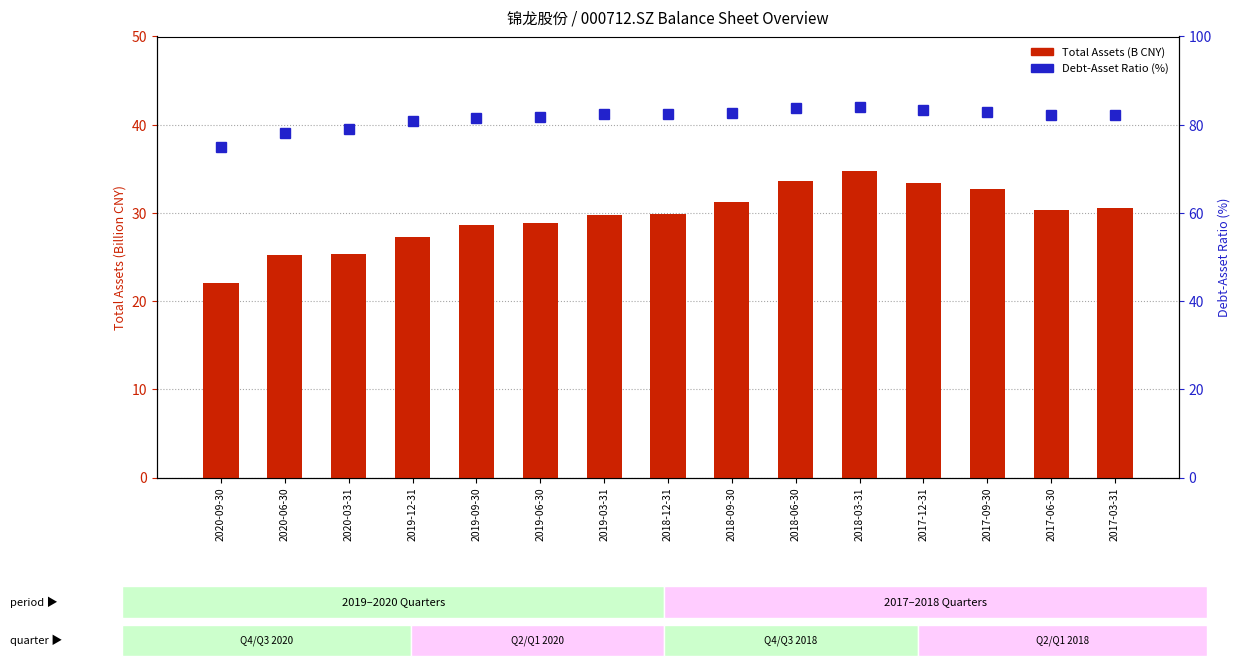

What are all the series names shown in the legend?

Total Assets (B CNY), Debt-Asset Ratio (%)